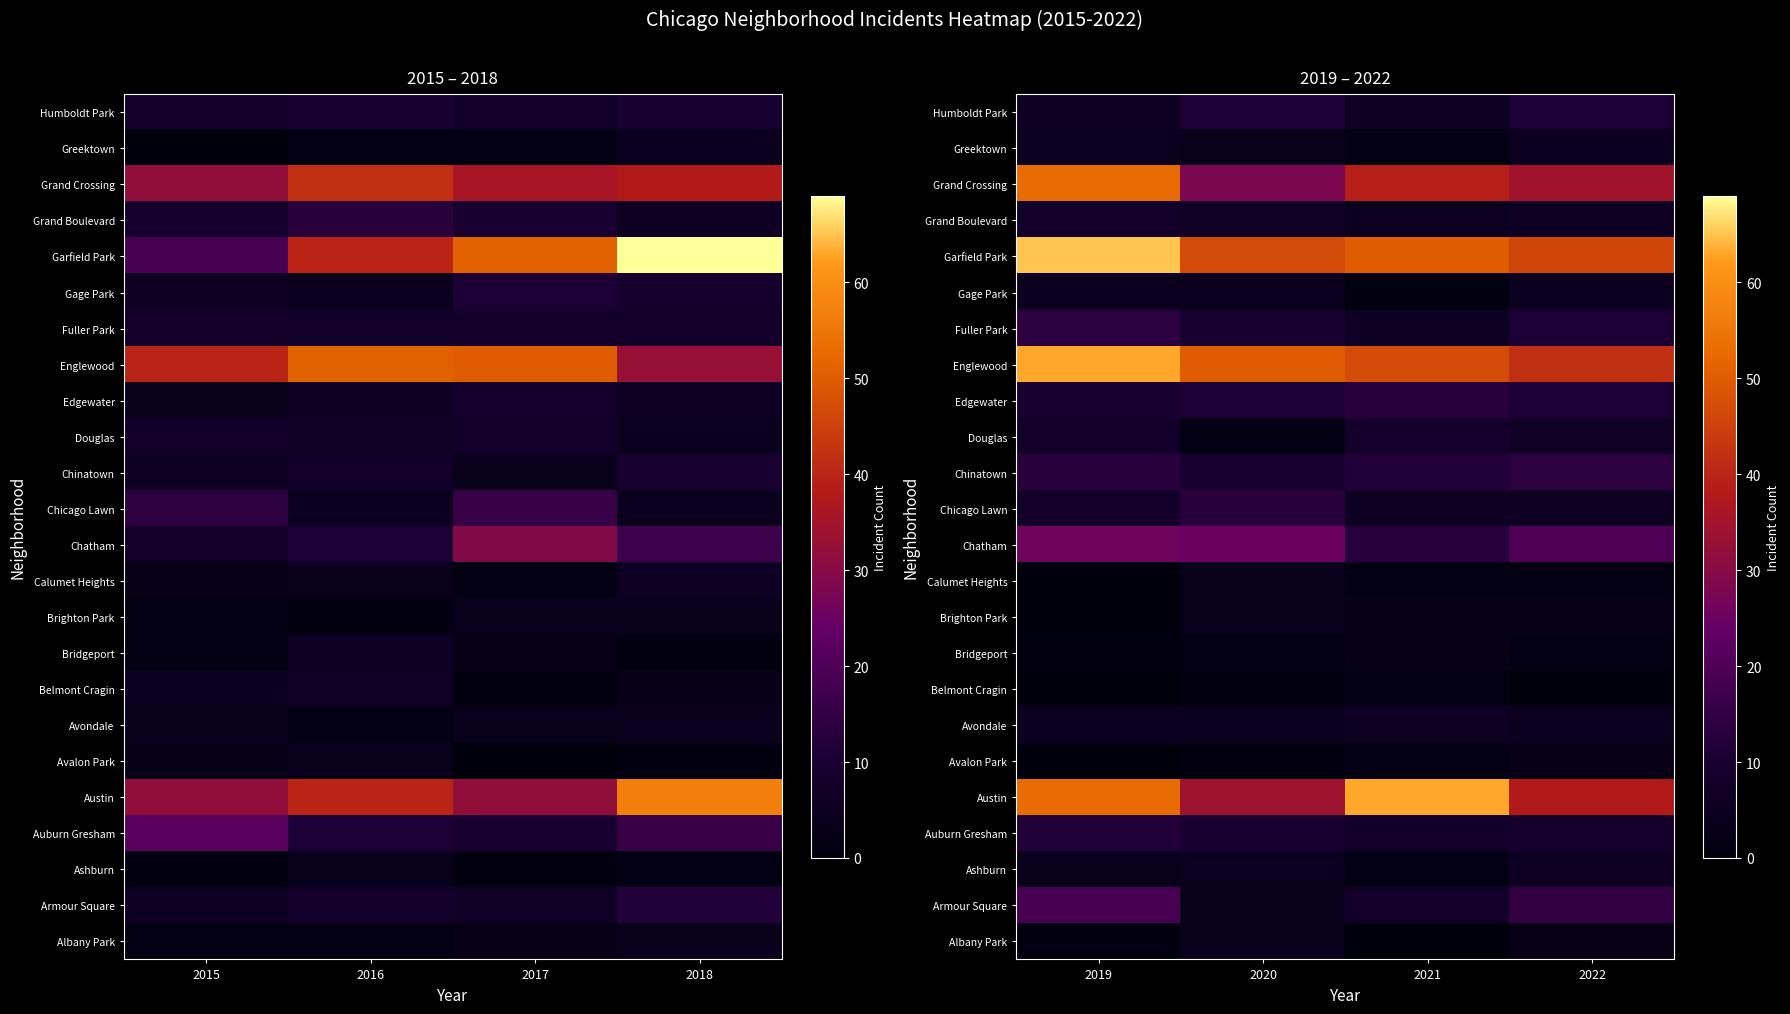

Rank the categories by Avalon Park value from lowest to highest.

2019, 2020, 2021, 2022